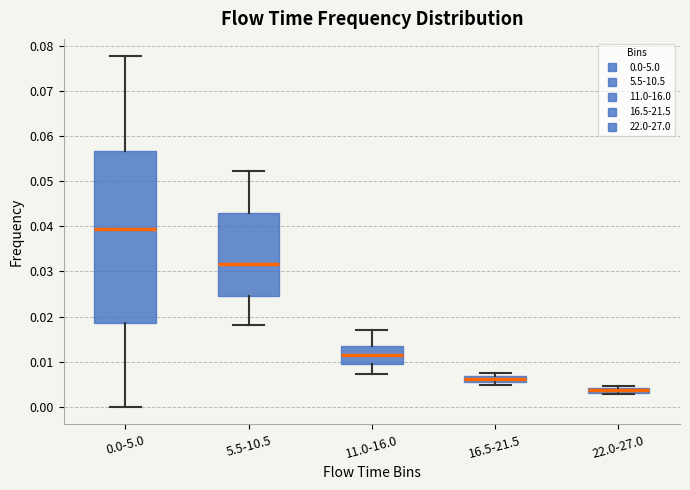

Which box has the lowest median line?

22.0-27.0